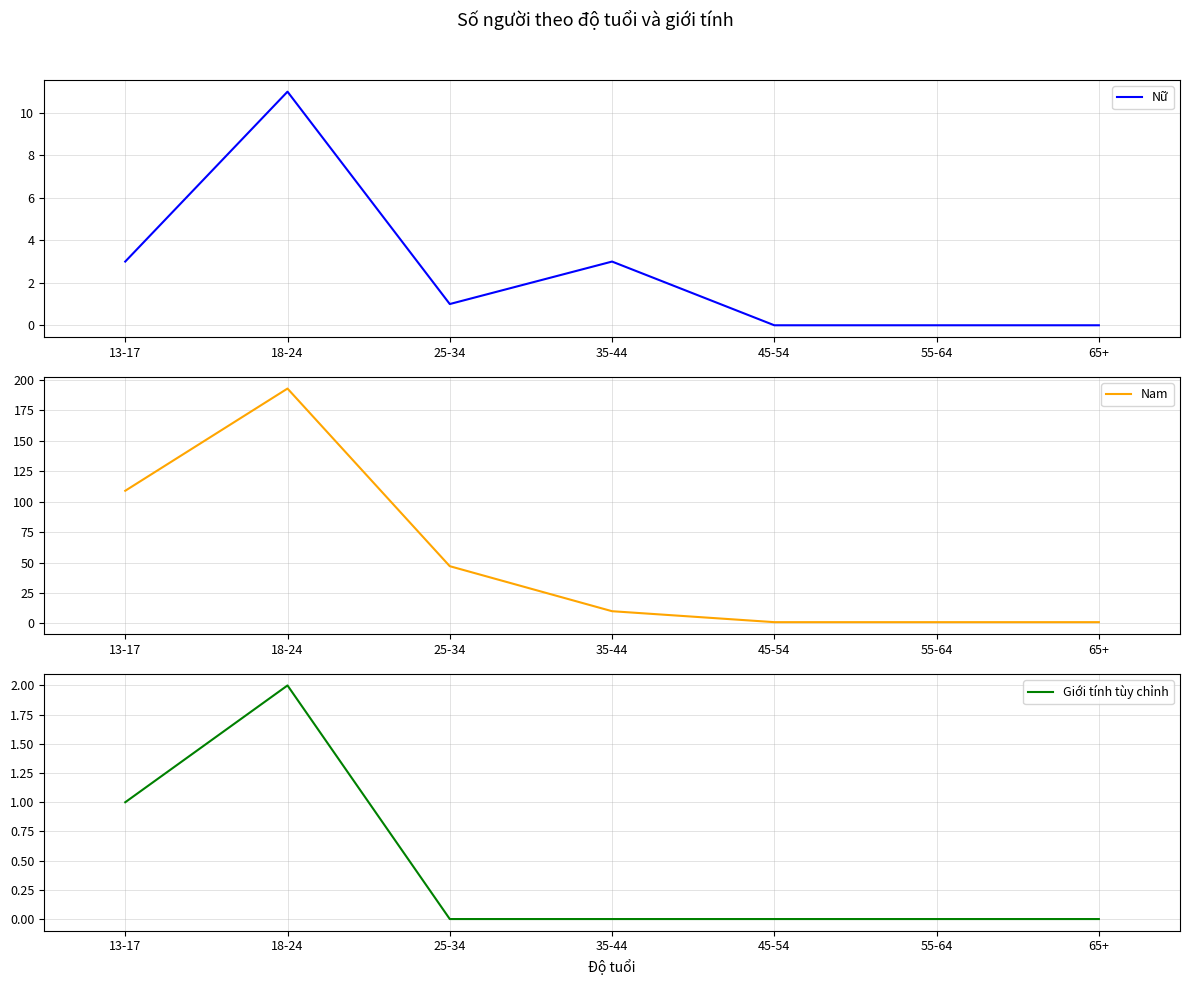

What position from the right is 45-54?

3